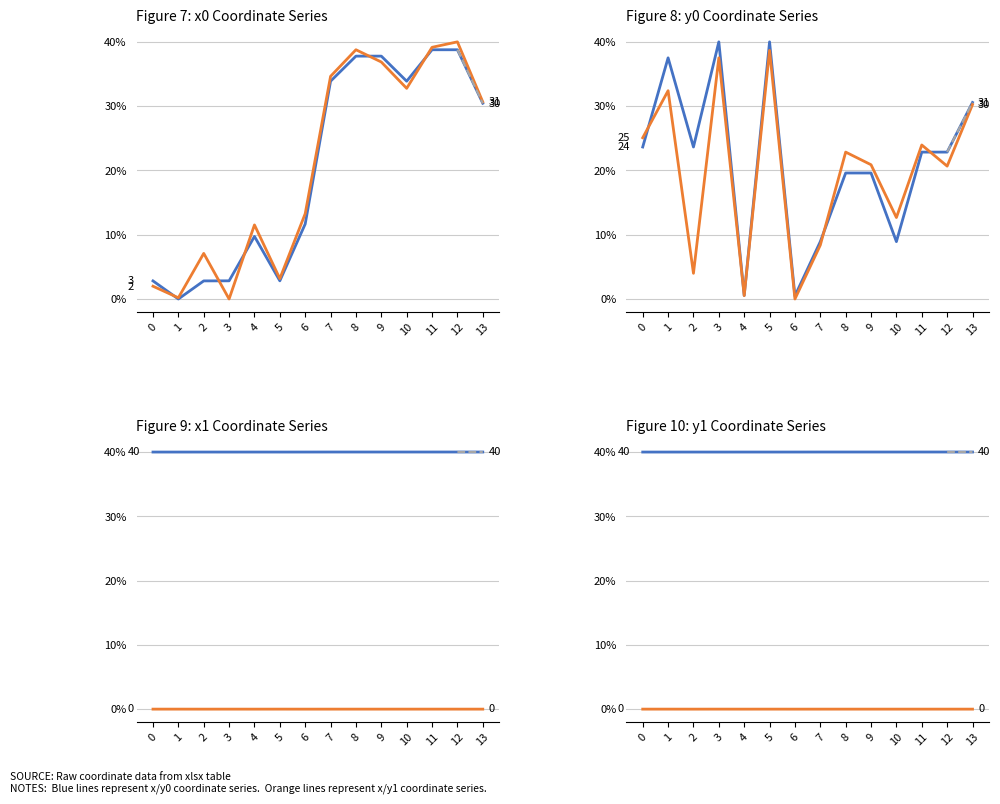

At how many categories does at least one series exceed 36?

14